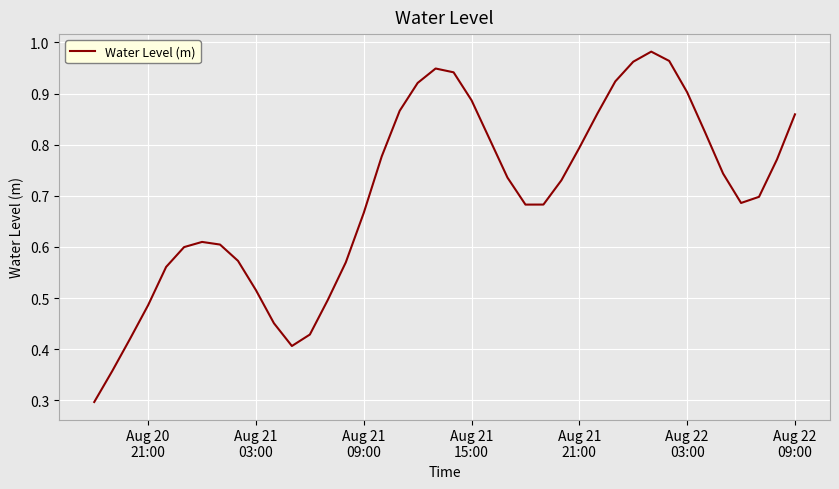

How many lines are shown in the chart?

1